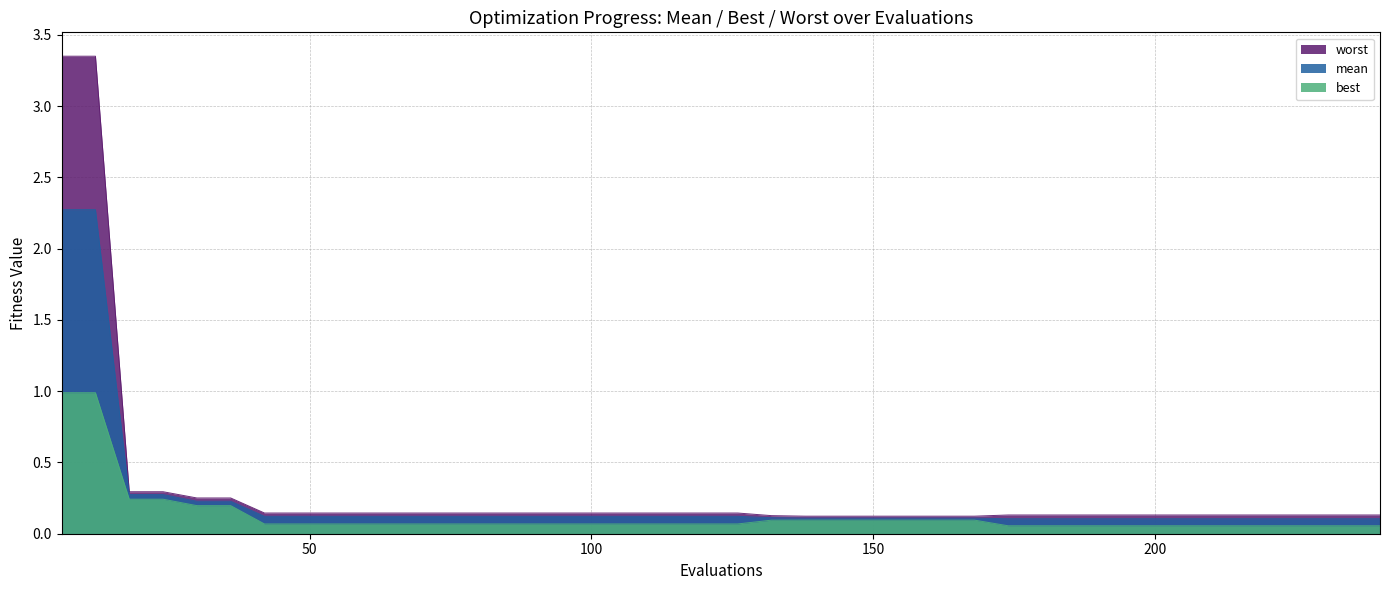

True or false: best has more than 1 points higher than both neighbors.

False